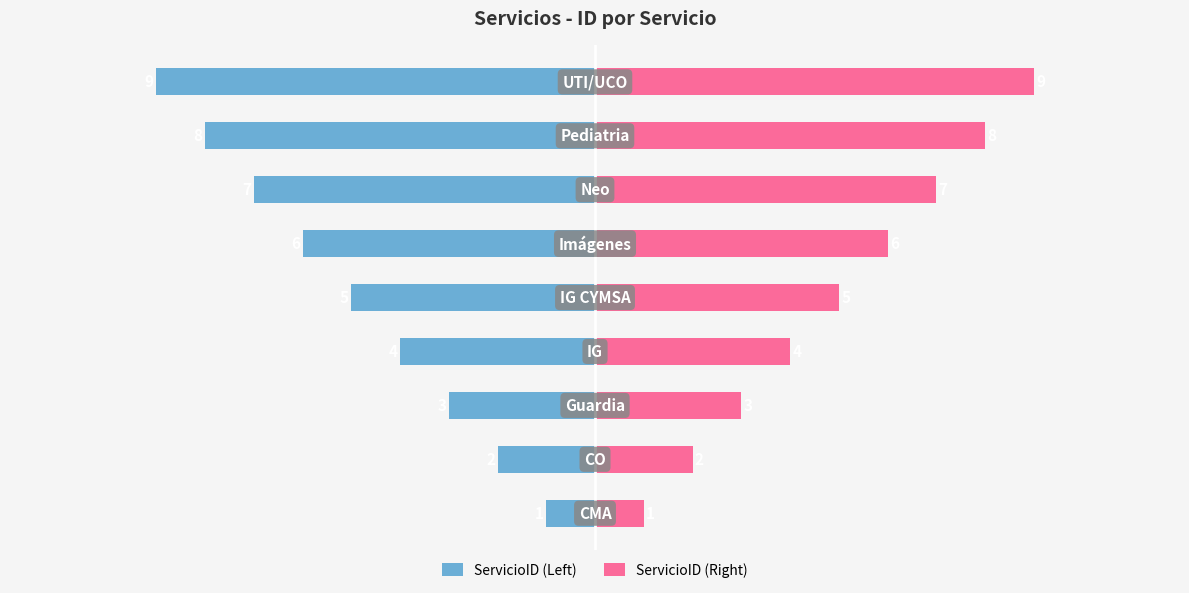

Between 7 and 10, which is larger?

10